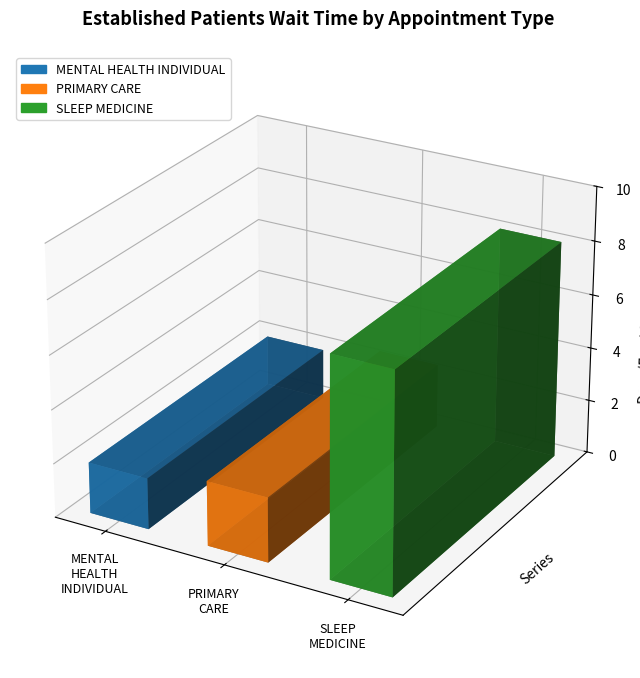

What is the label of the 1st bar from the left?

MENTAL HEALTH INDIVIDUAL